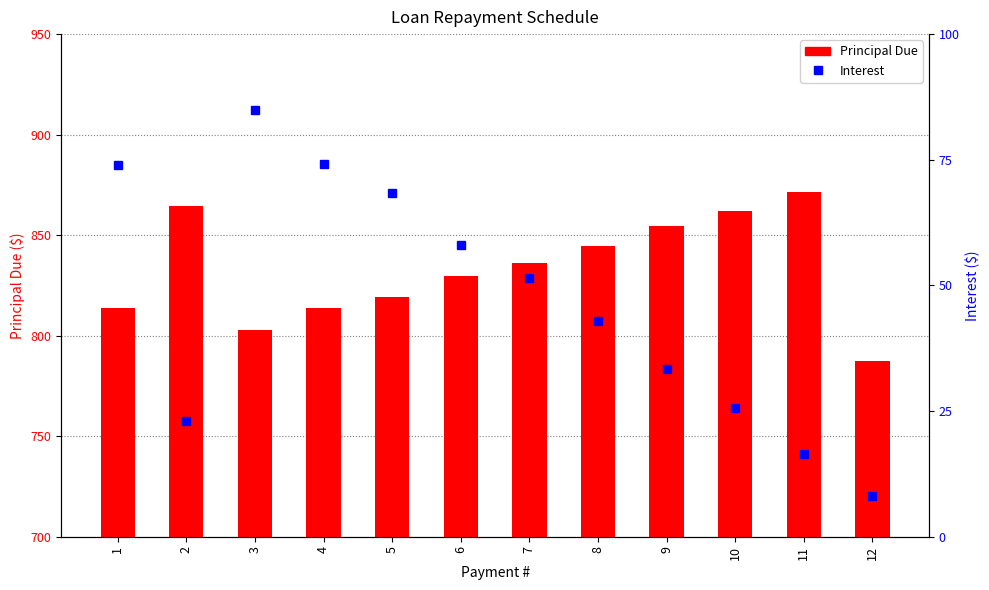

How many data points in Principal Due are less than 836?

6